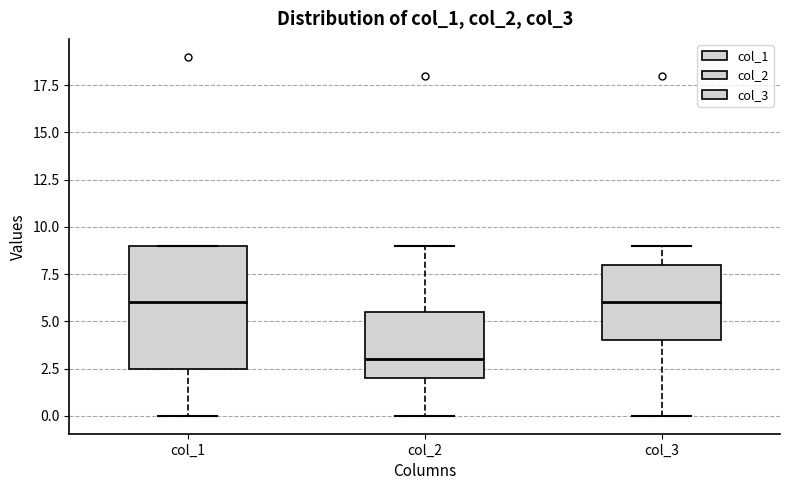

Where does the median line of the box for col_2 sit on the y-axis? The values are not printed on the chart, so give them approximately, as read against the axis.

3.0